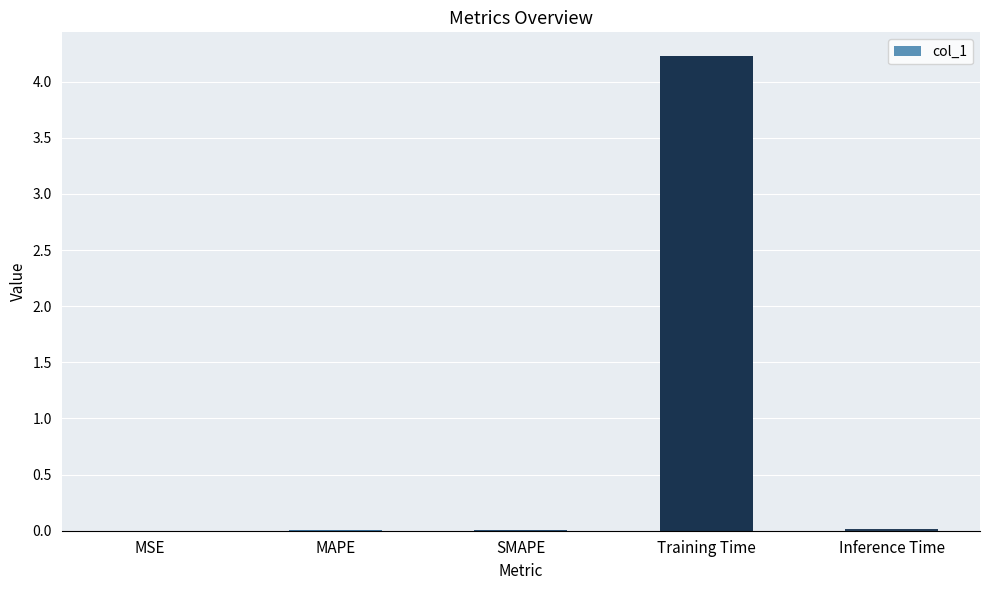

Which has a higher value, MAPE or Training Time?

Training Time